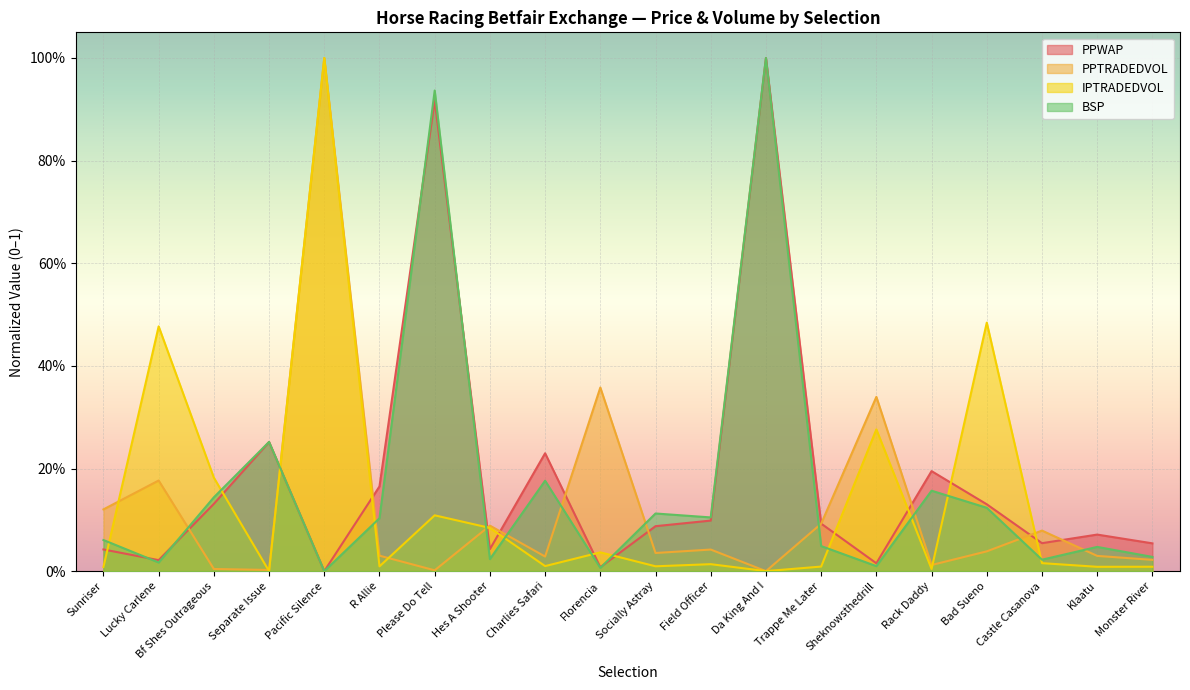

At which category does the chart reach its peak across all series?

Da King And I